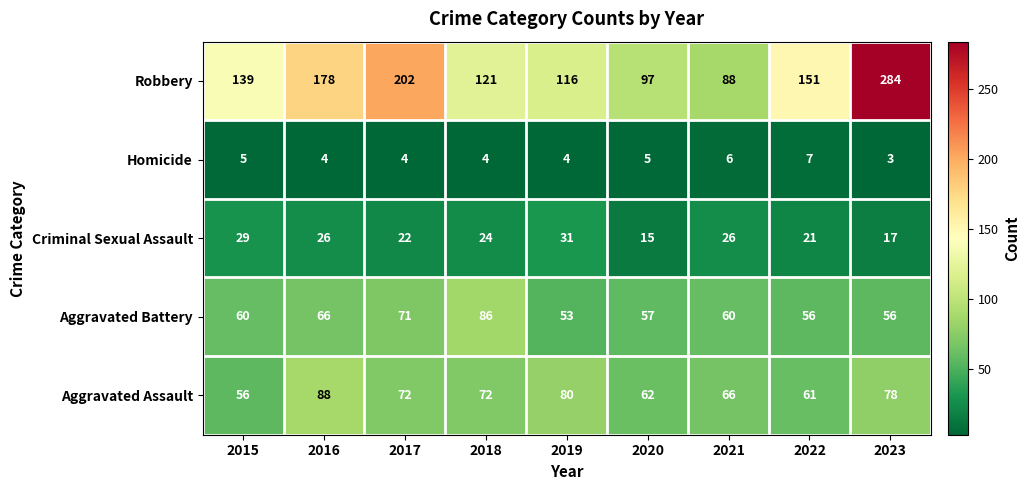

What is the sum of all Criminal Sexual Assault values?

211